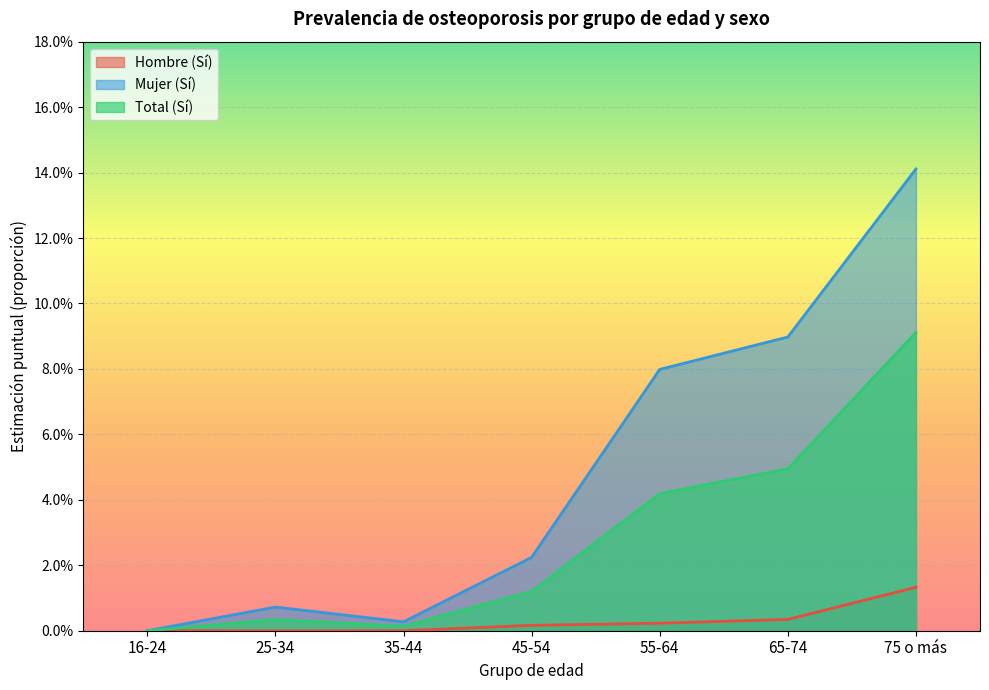

At which category is the sum across all series the highest?

75 o más